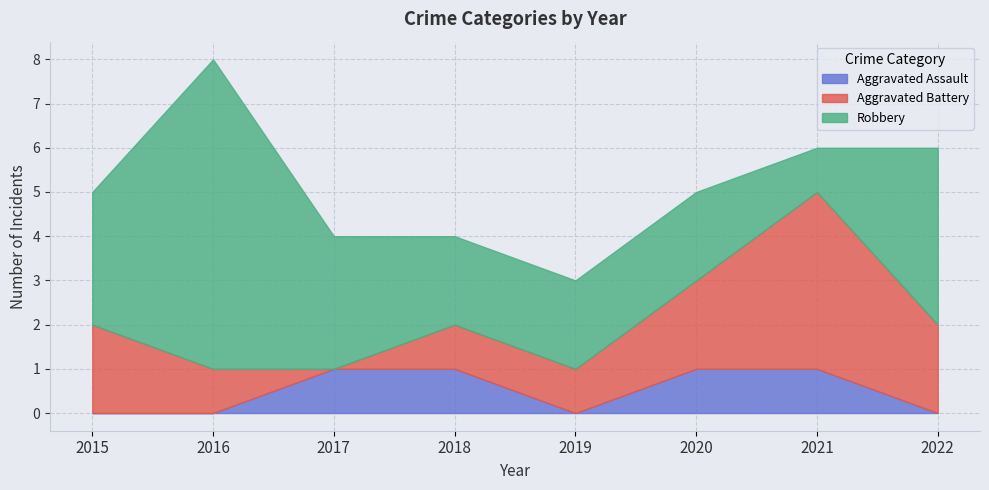

The Aggravated Battery series shows -2 at 2017. True or false?

False